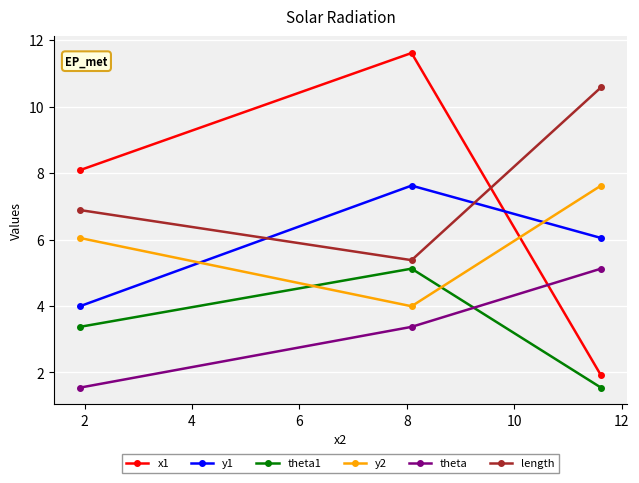

Which series has the largest total across all categories?

length